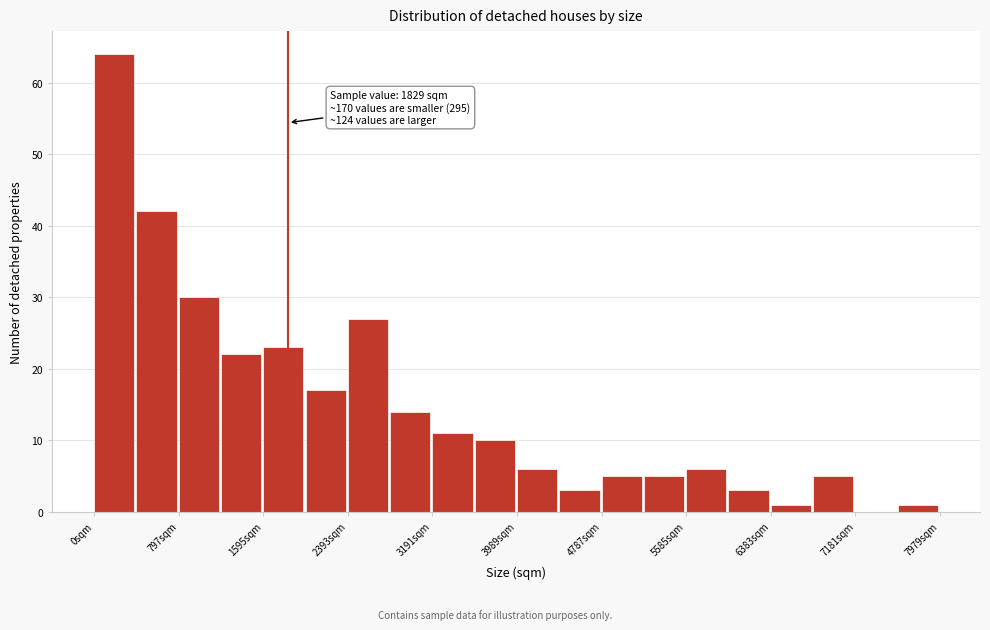

Read against the x-axis, roughly where is the centre of the tallest bar?

200